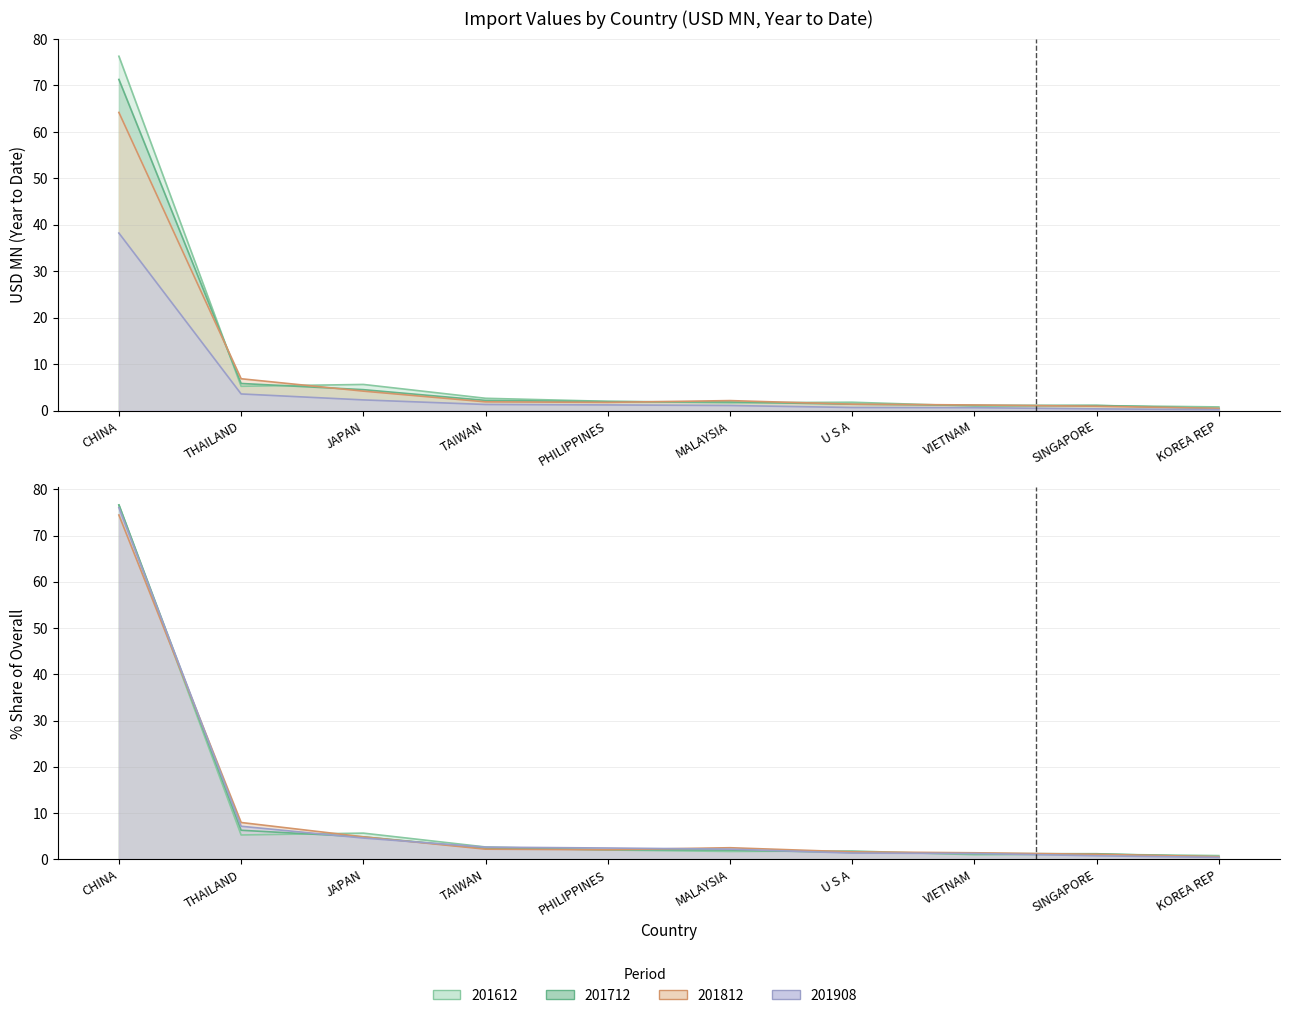

Which series changed the most between CHINA and PHILIPPINES?

201612